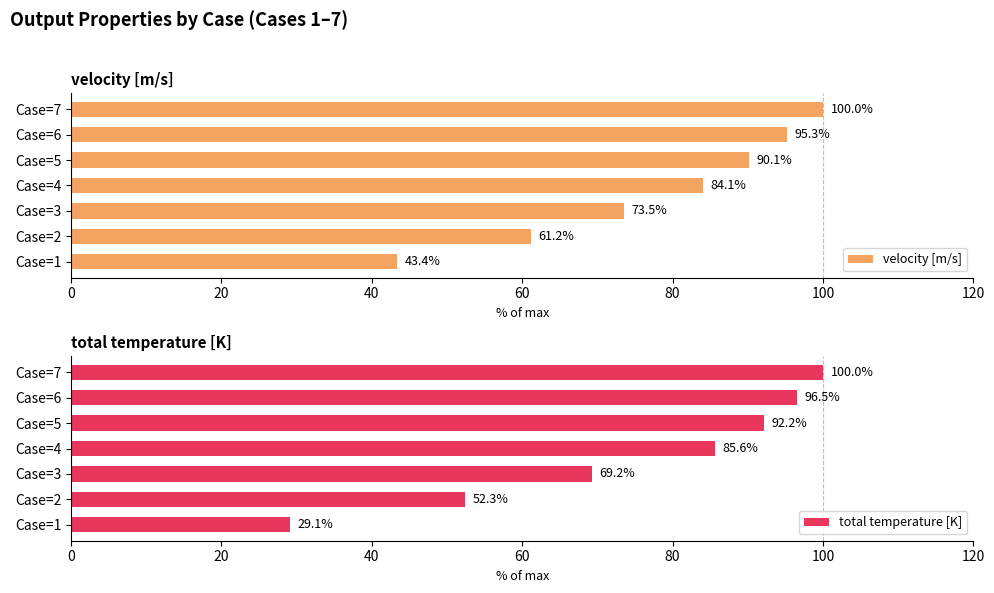

At how many categories does at least one series exceed 99?

1